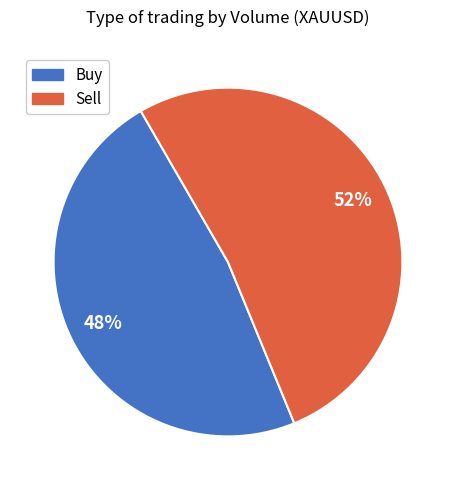

Is it true that Sell is 57% of the pie?

False